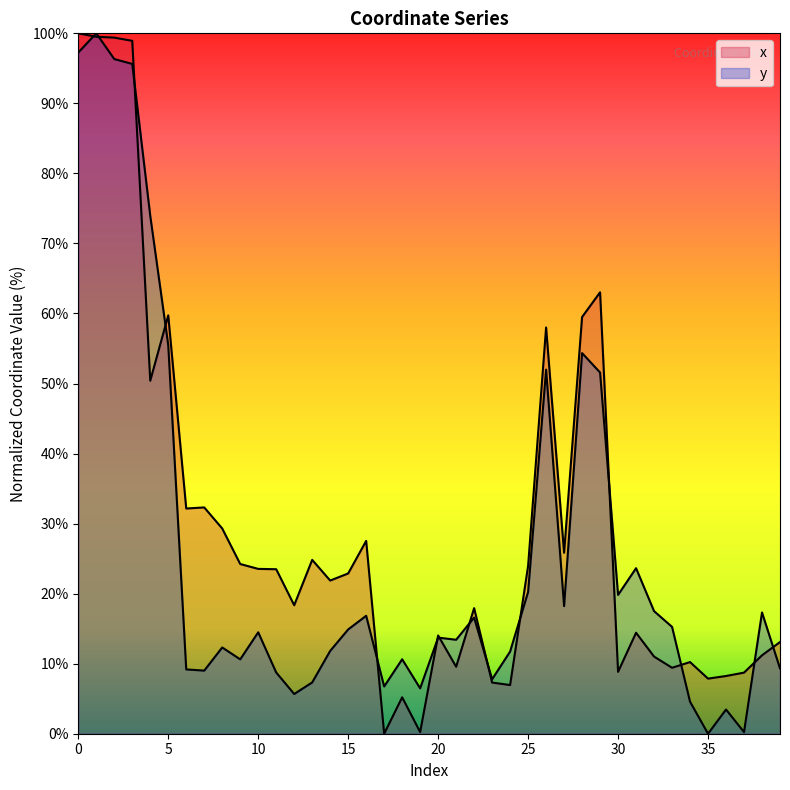

True or false: x and y cross at least once.

True